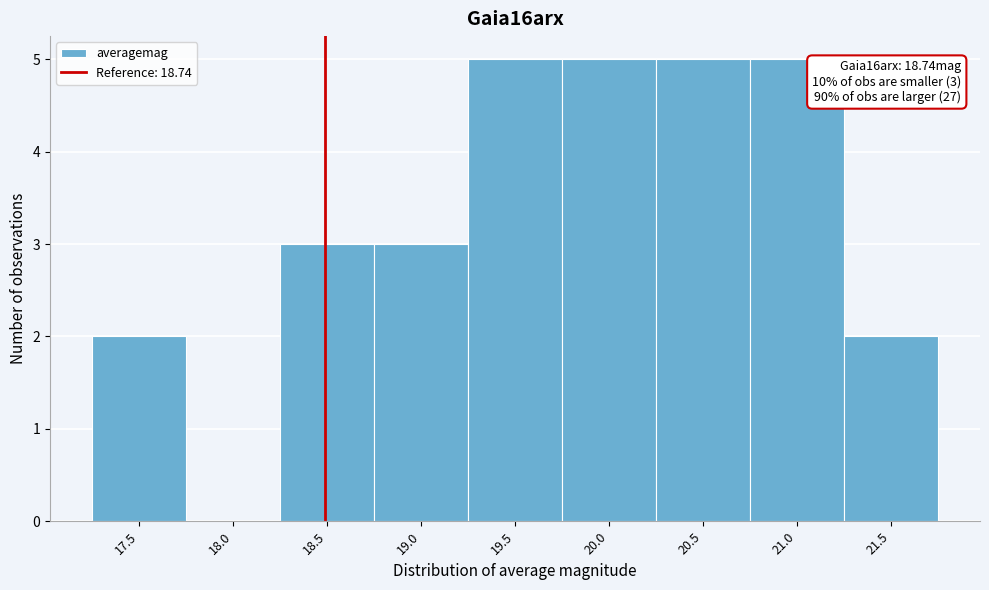

Reading right to left, what are all the values shown in this chart?

21.5=2	21.0=5	20.5=5	20.0=5	19.5=5	19.0=3	18.5=3	18.0=0	17.5=2